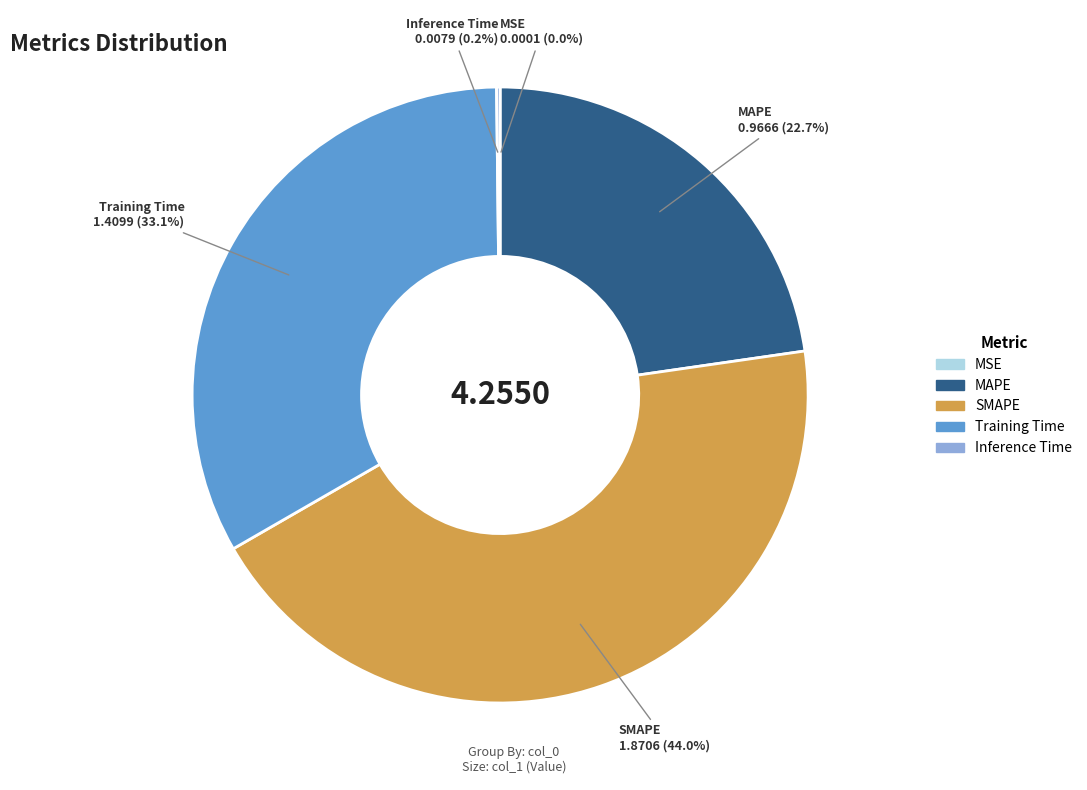

To the nearest percent, what portion does SMAPE represent?

44%